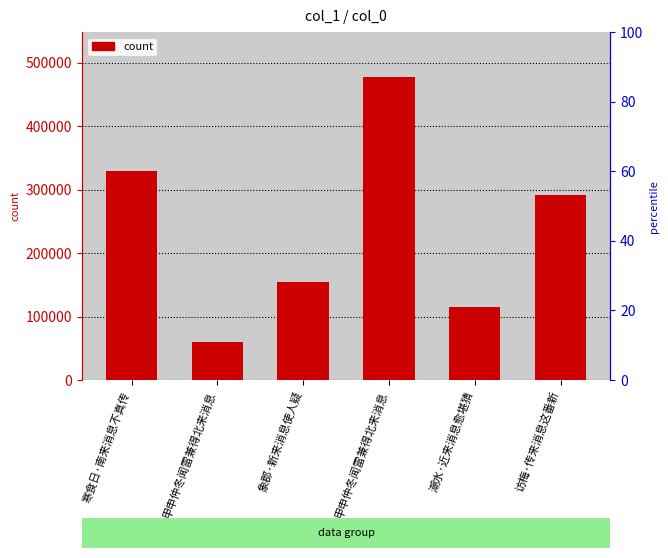

Which has a higher value, 访梅·传来消息这番新 or 甲申仲冬闻雷兼得北来消息?

访梅·传来消息这番新